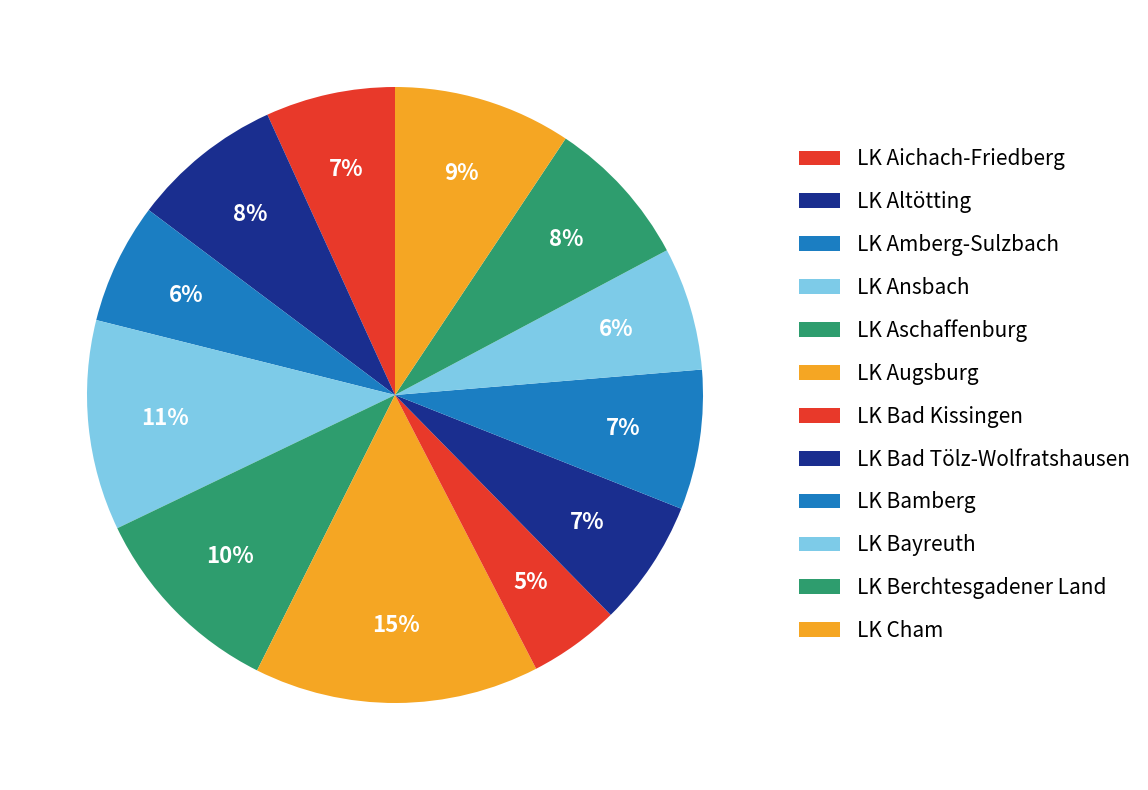

Count the number of slices in the pie.

12